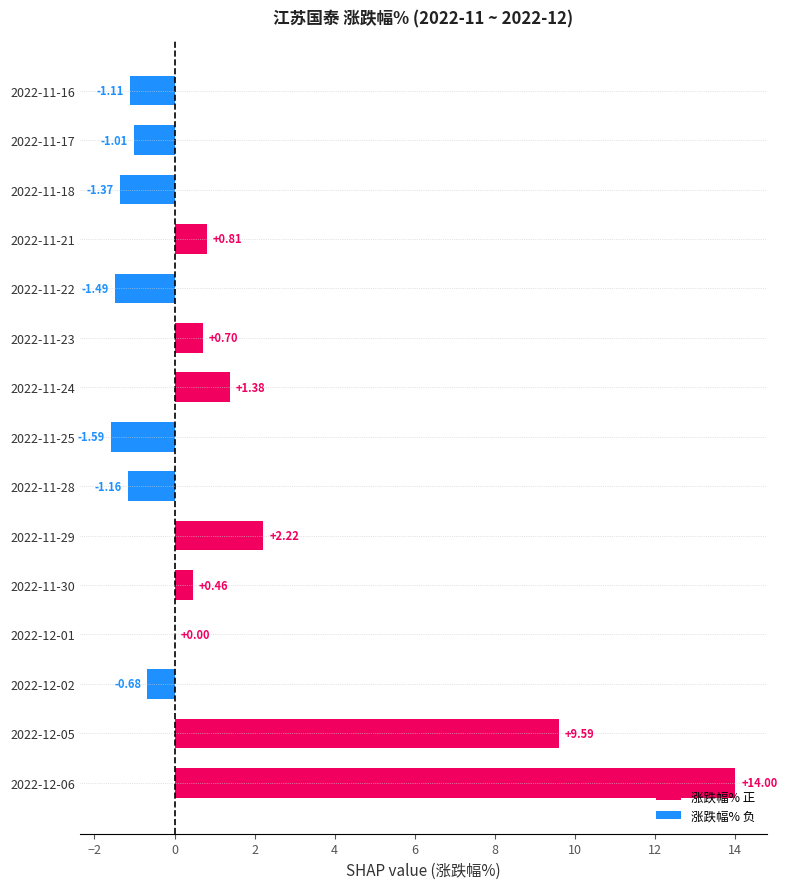

What is the sum of the values at 2022-11-25 and 2022-11-24?

-0.2